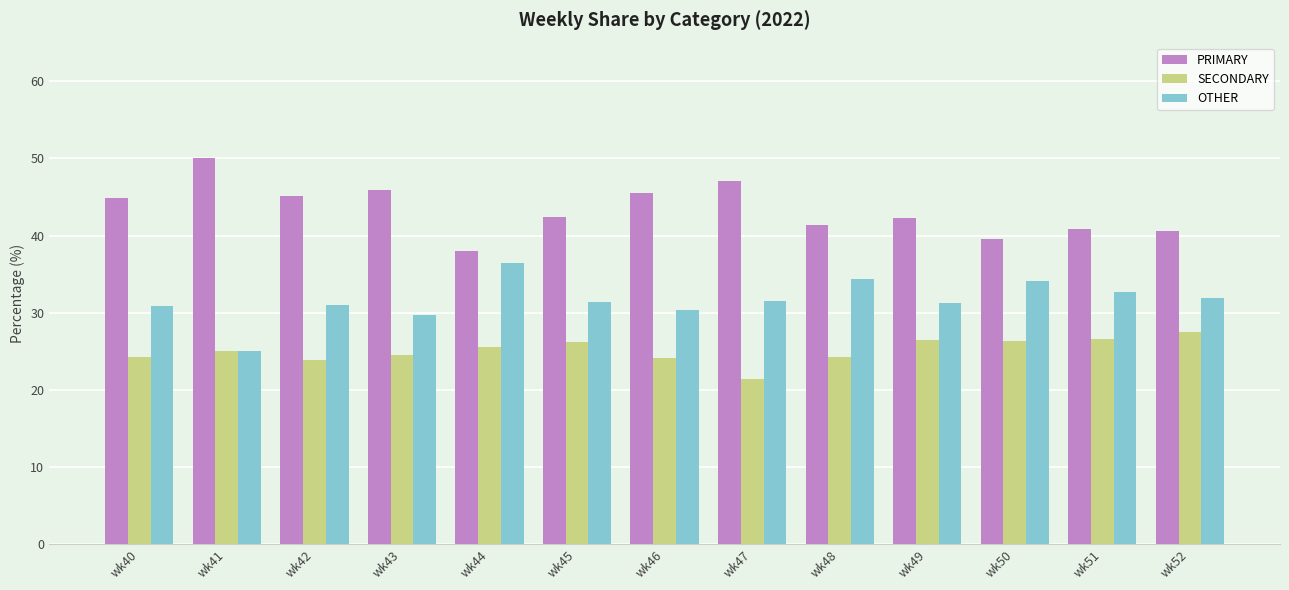

How many data points does each series have?

13